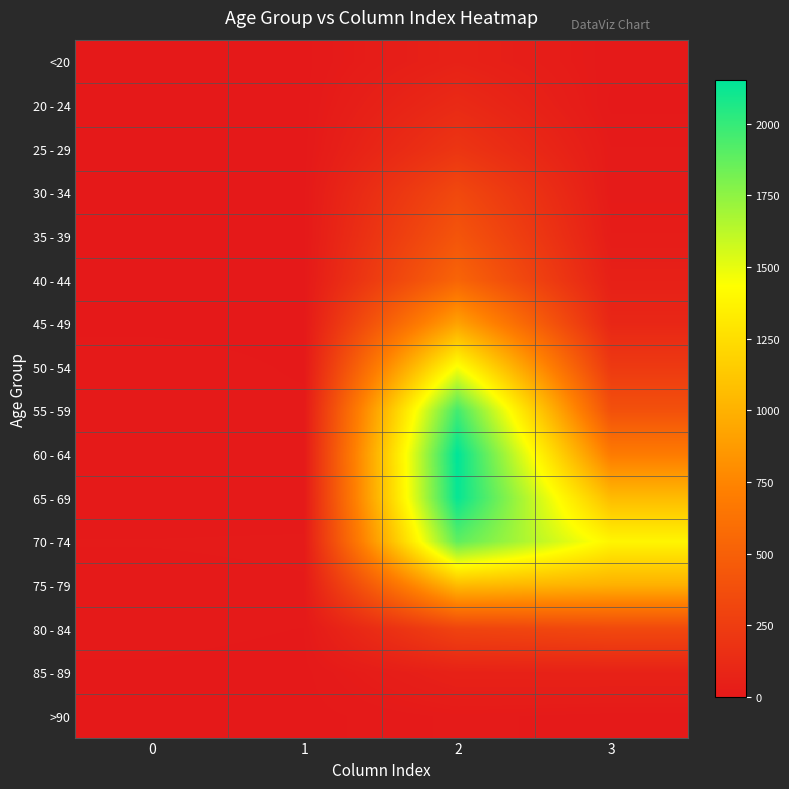

How many data points does each series have?

4